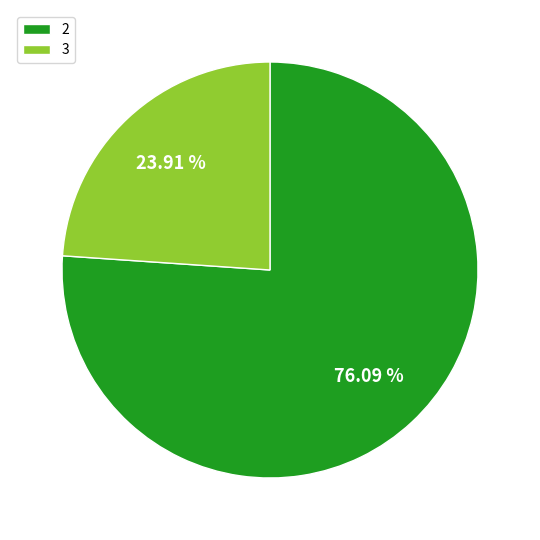

Between 2 and 3, which is larger?

2